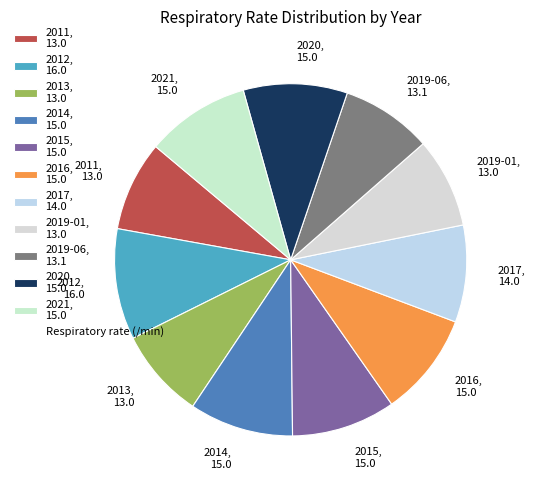

Is 2012 the majority of the pie?

No